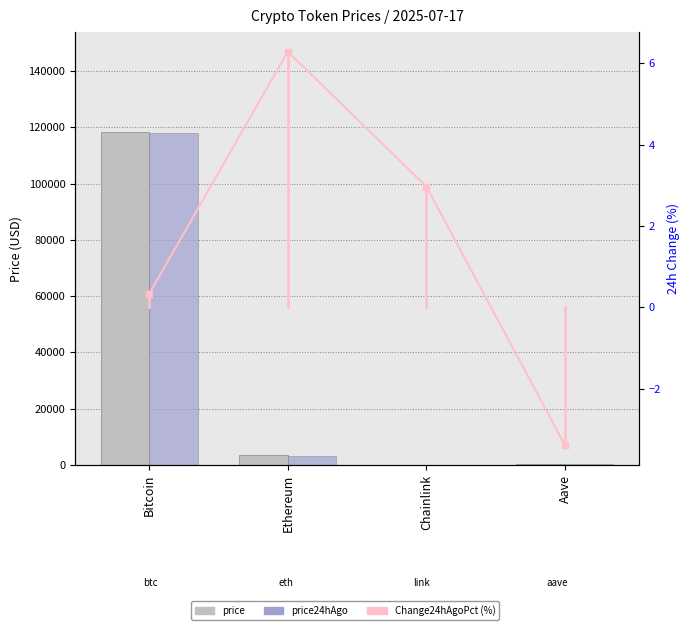

Between Ethereum and Bitcoin, which is larger?

Bitcoin